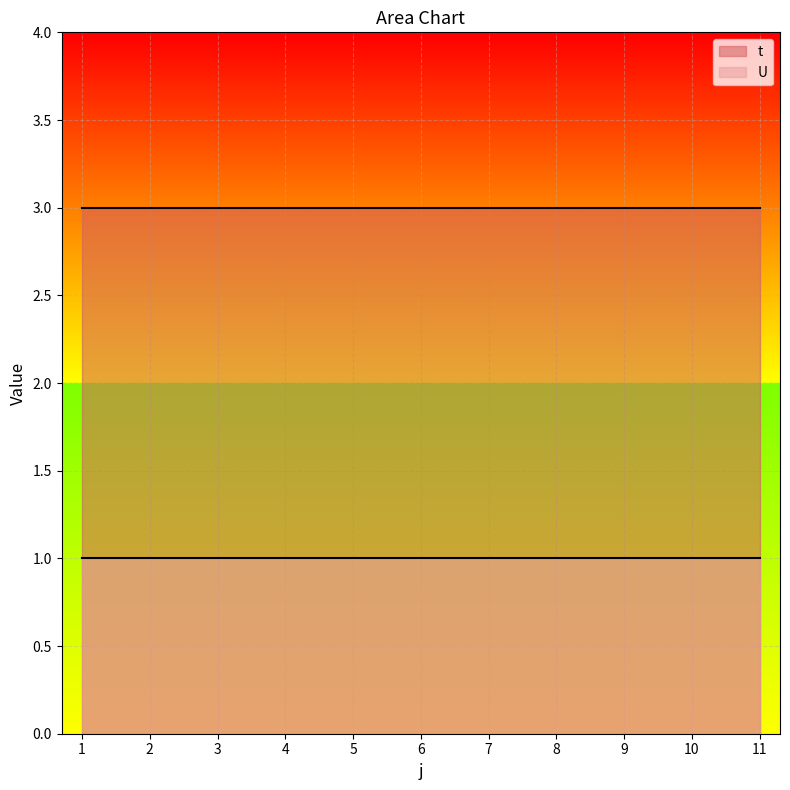

Rank the series by their maximum value, from highest to lowest.

t, U